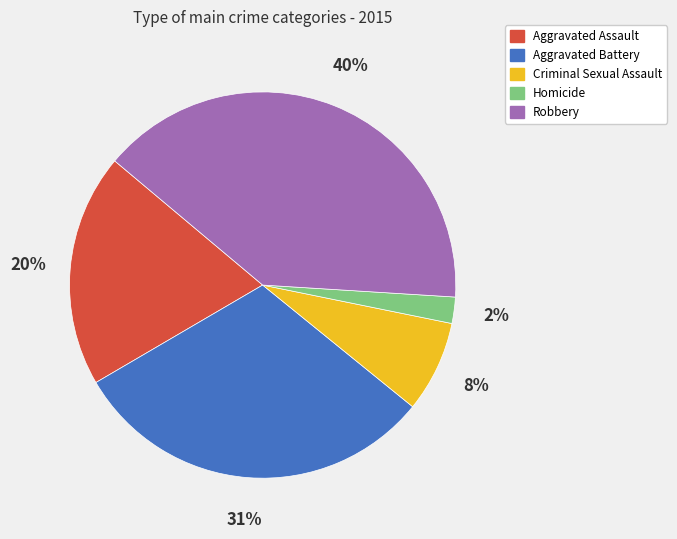

Do Homicide and Criminal Sexual Assault together represent more than half of the pie?

No